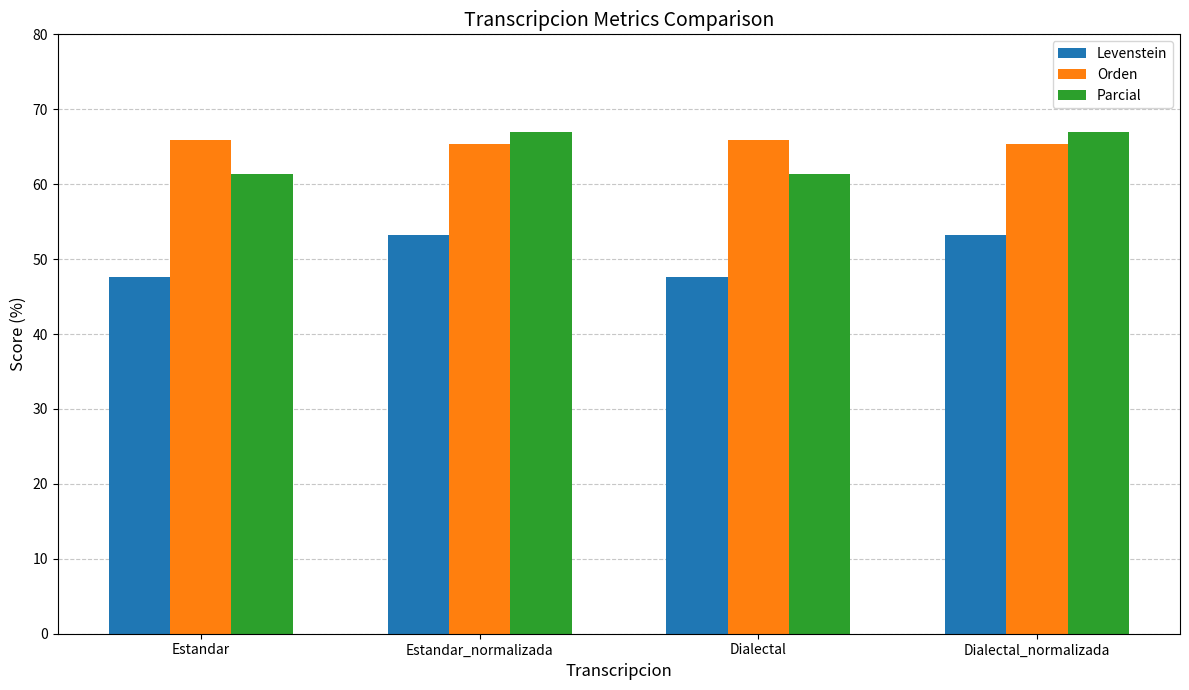

Reading left to right, transcribe all the data shown in this chart.

Levenstein: Estandar=47.6	Estandar_normalizada=53.3	Dialectal=47.6	Dialectal_normalizada=53.3
Orden: Estandar=65.9	Estandar_normalizada=65.4	Dialectal=65.9	Dialectal_normalizada=65.4
Parcial: Estandar=61.4	Estandar_normalizada=67.0	Dialectal=61.4	Dialectal_normalizada=67.0